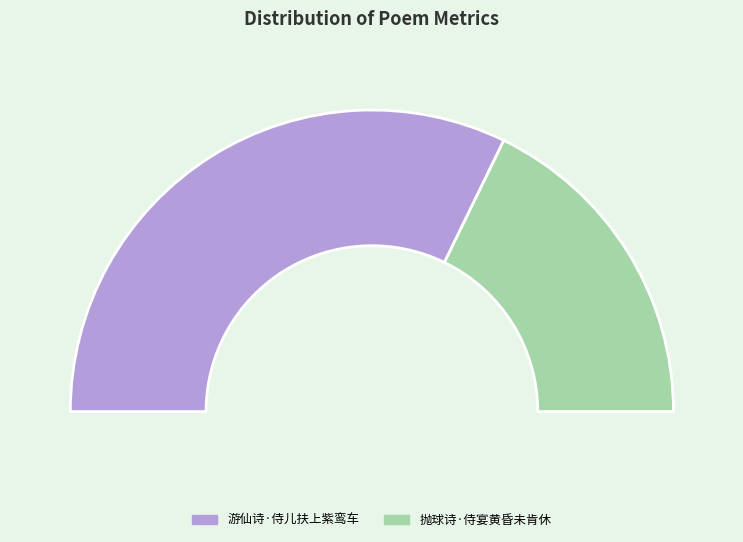

Which has a higher value, 抛球诗·侍宴黄昏未肯休 or 游仙诗·侍儿扶上紫鸾车?

游仙诗·侍儿扶上紫鸾车